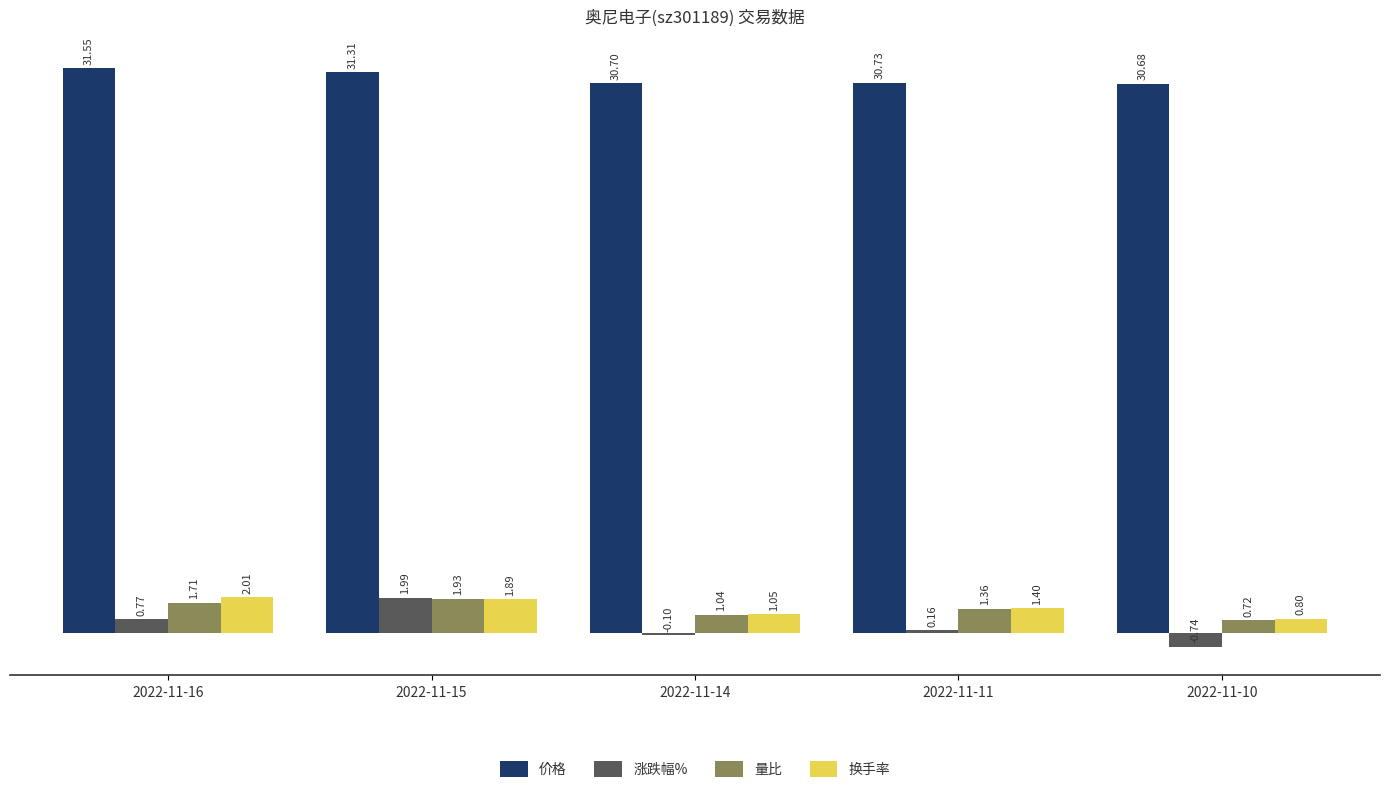

How many groups of bars are there?

5